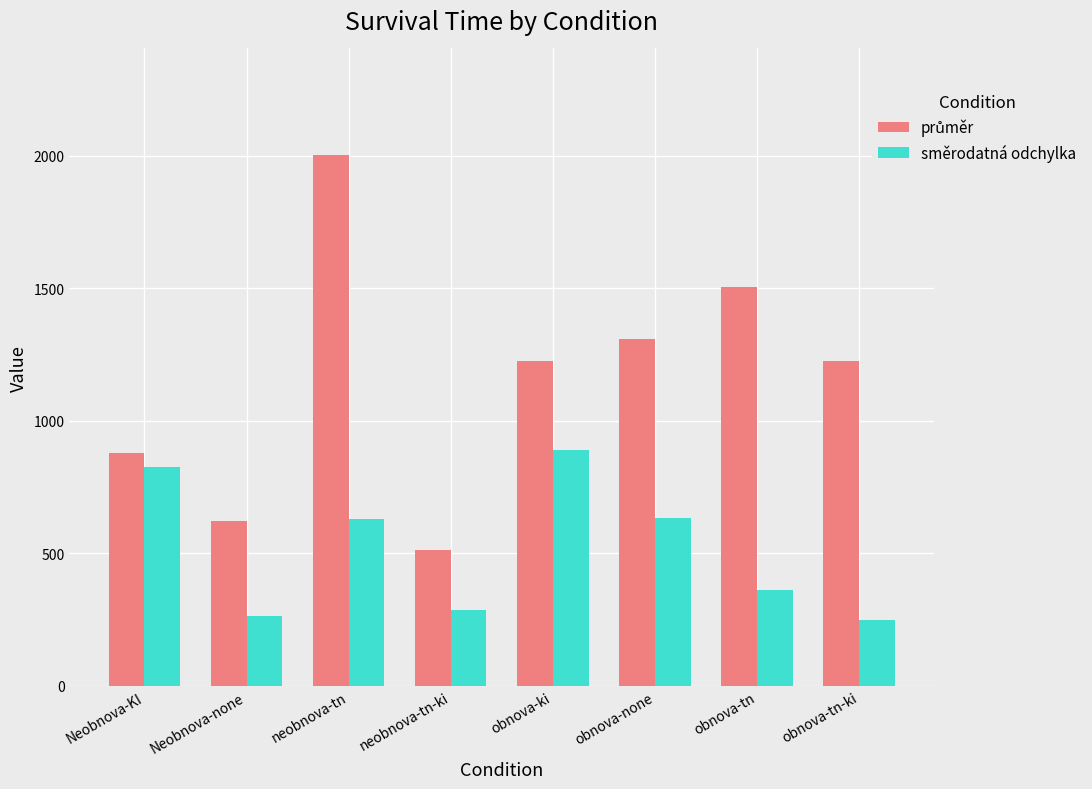

What is the total value across all series at Neobnova-KI?

1701.9